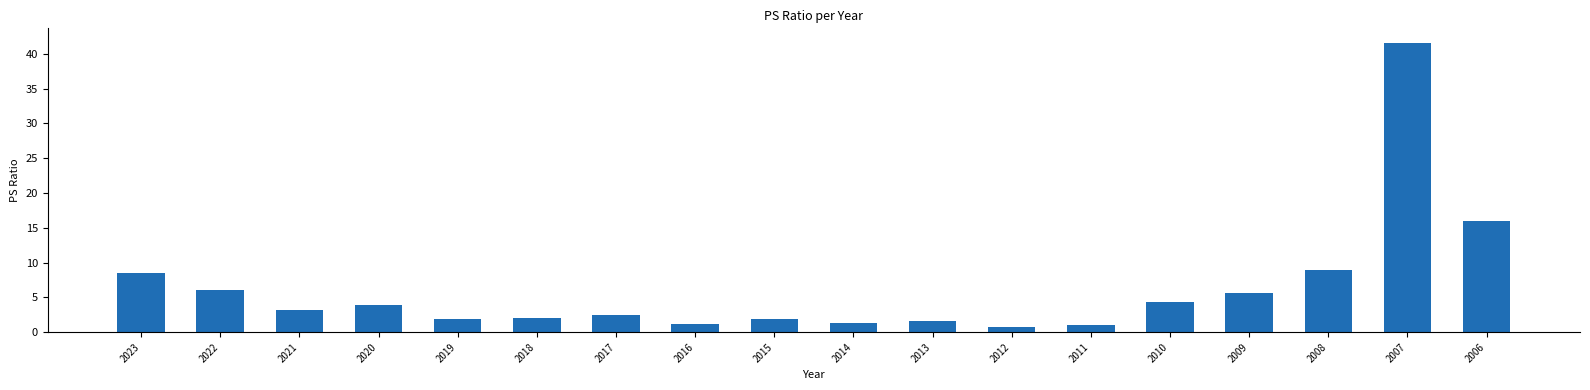

What is the sum of all values?

112.3